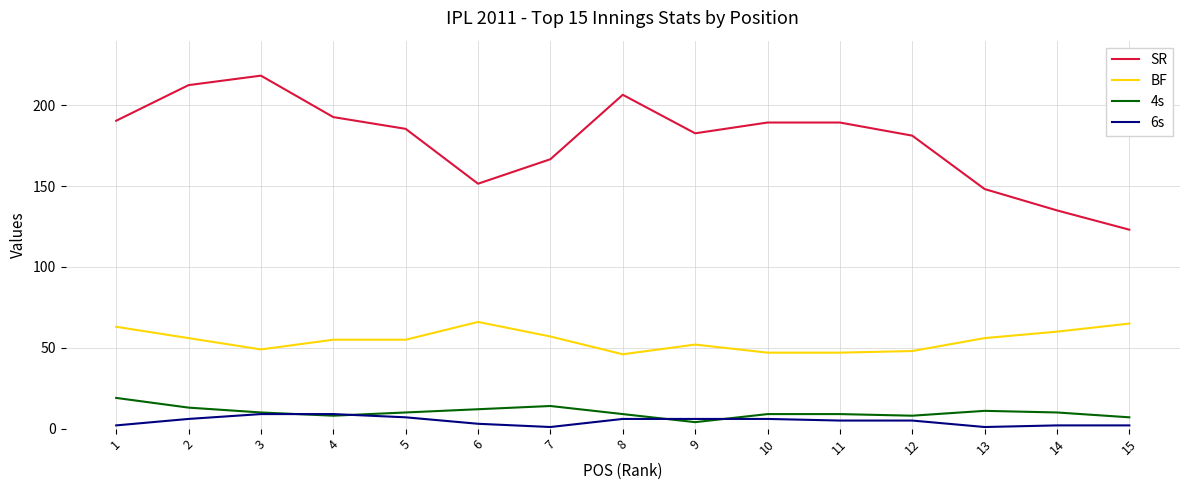

What is the spread (max minus min) of values at 9?

178.7